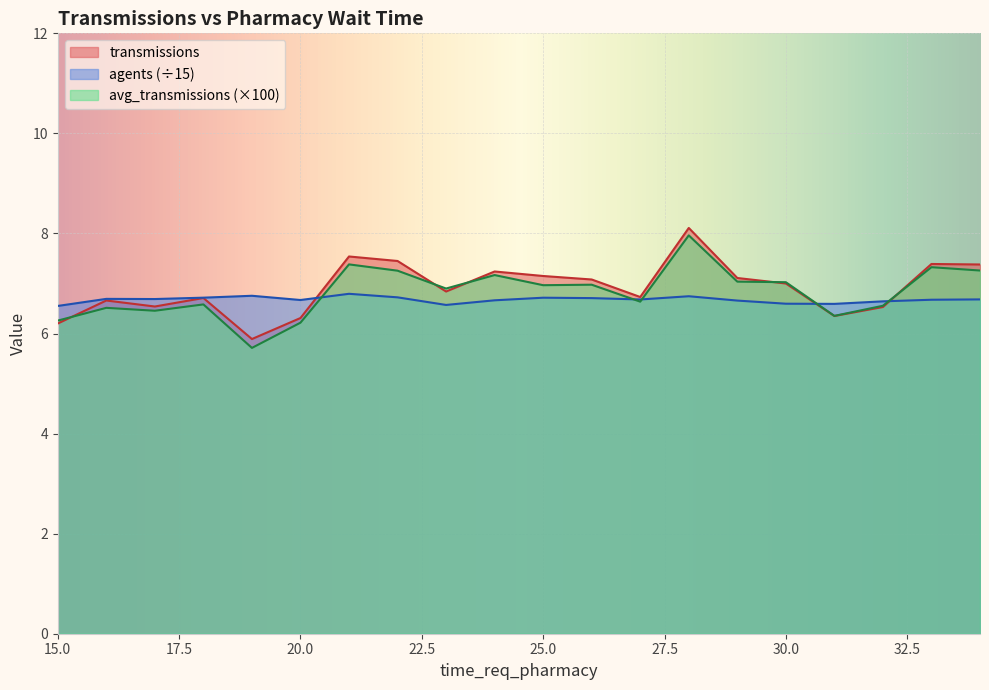

How many interior local valleys does the transmissions series have?

5